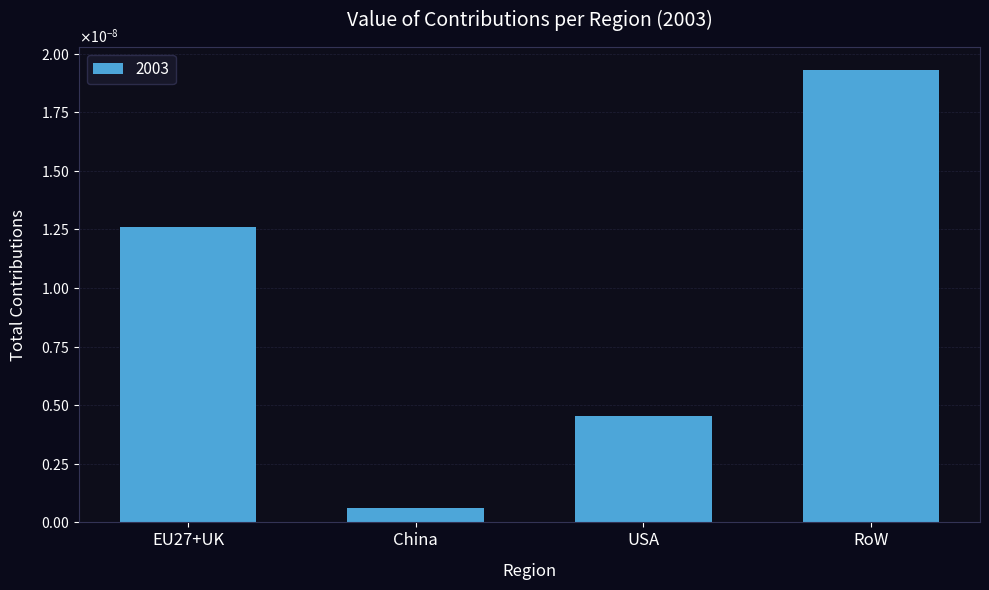

Are the bars grouped side by side (vs. stacked)?

No